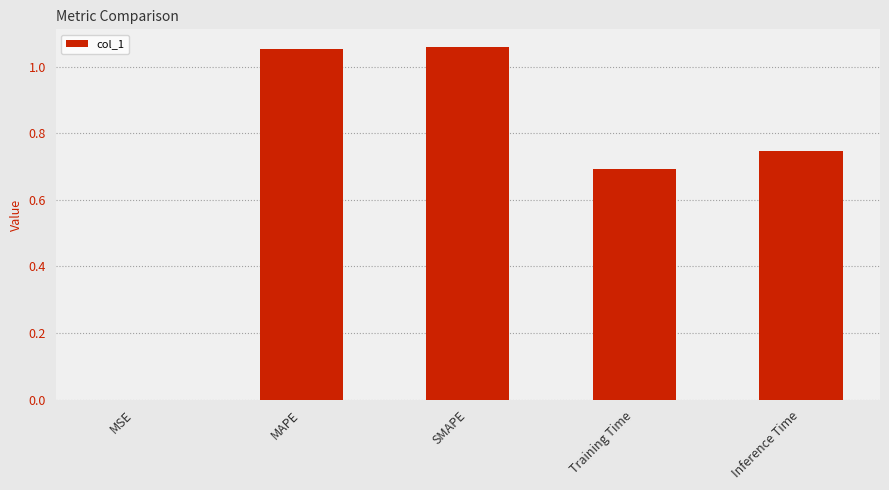

What is the sum of all values?

3.6